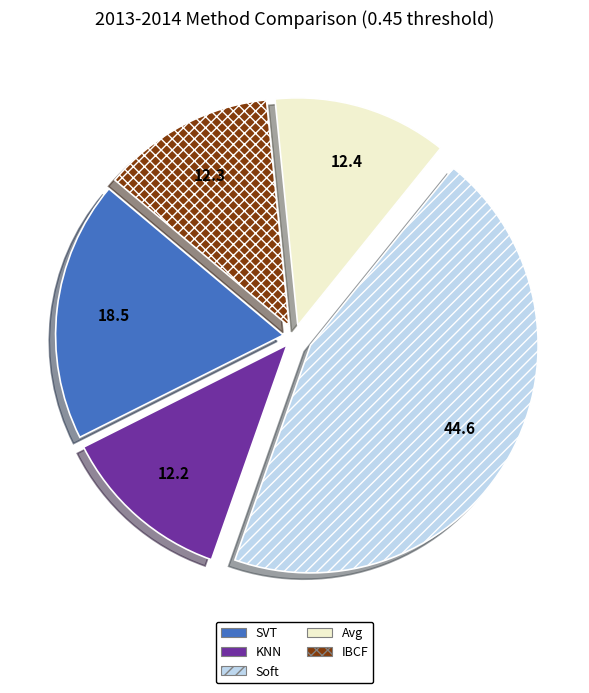

What is the largest slice in the pie chart?

Soft